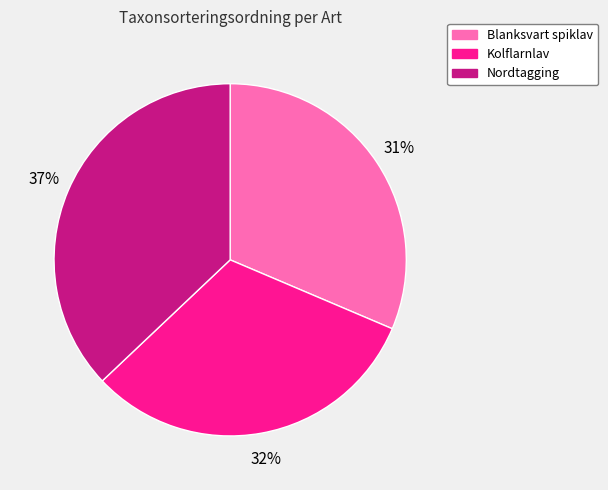

Is it true that Kolflarnlav is 32% of the pie?

True